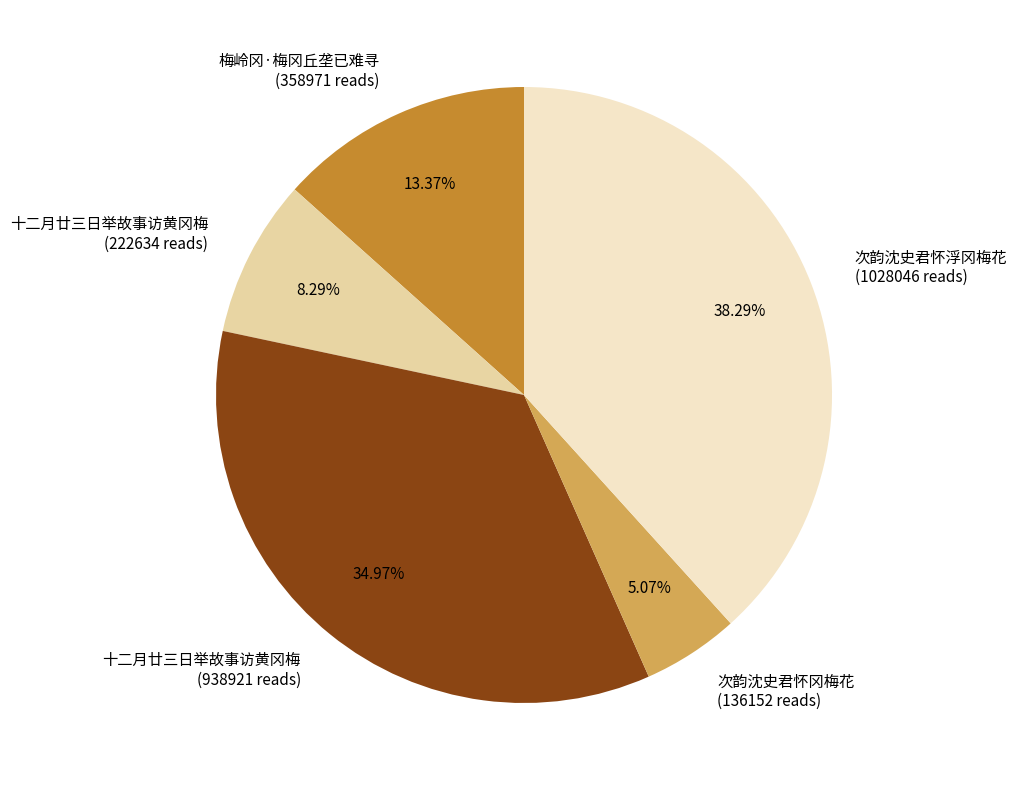

To the nearest percent, what is the average slice percentage?

20%